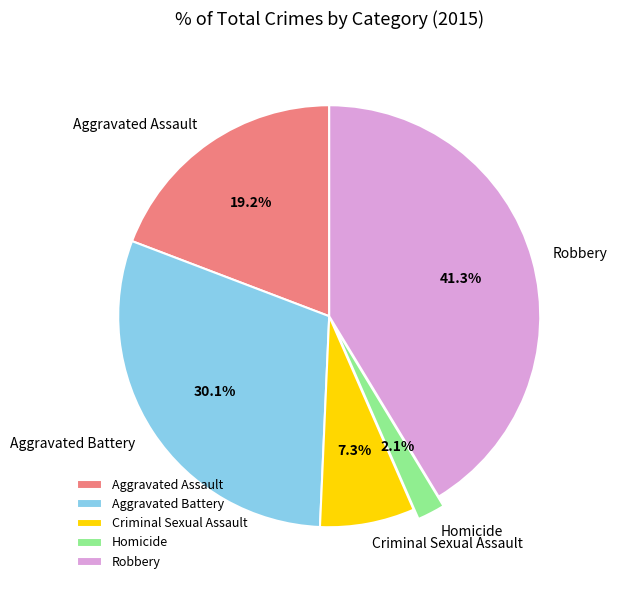

Which slice is the smallest?

Homicide